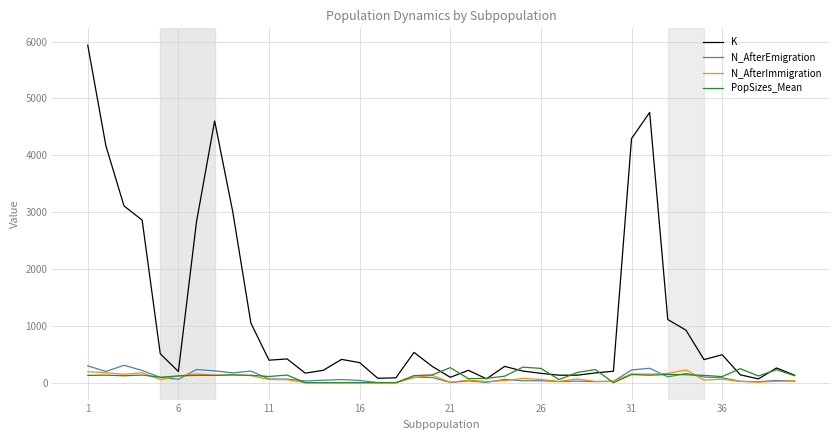

Which series has the largest total across all categories?

K